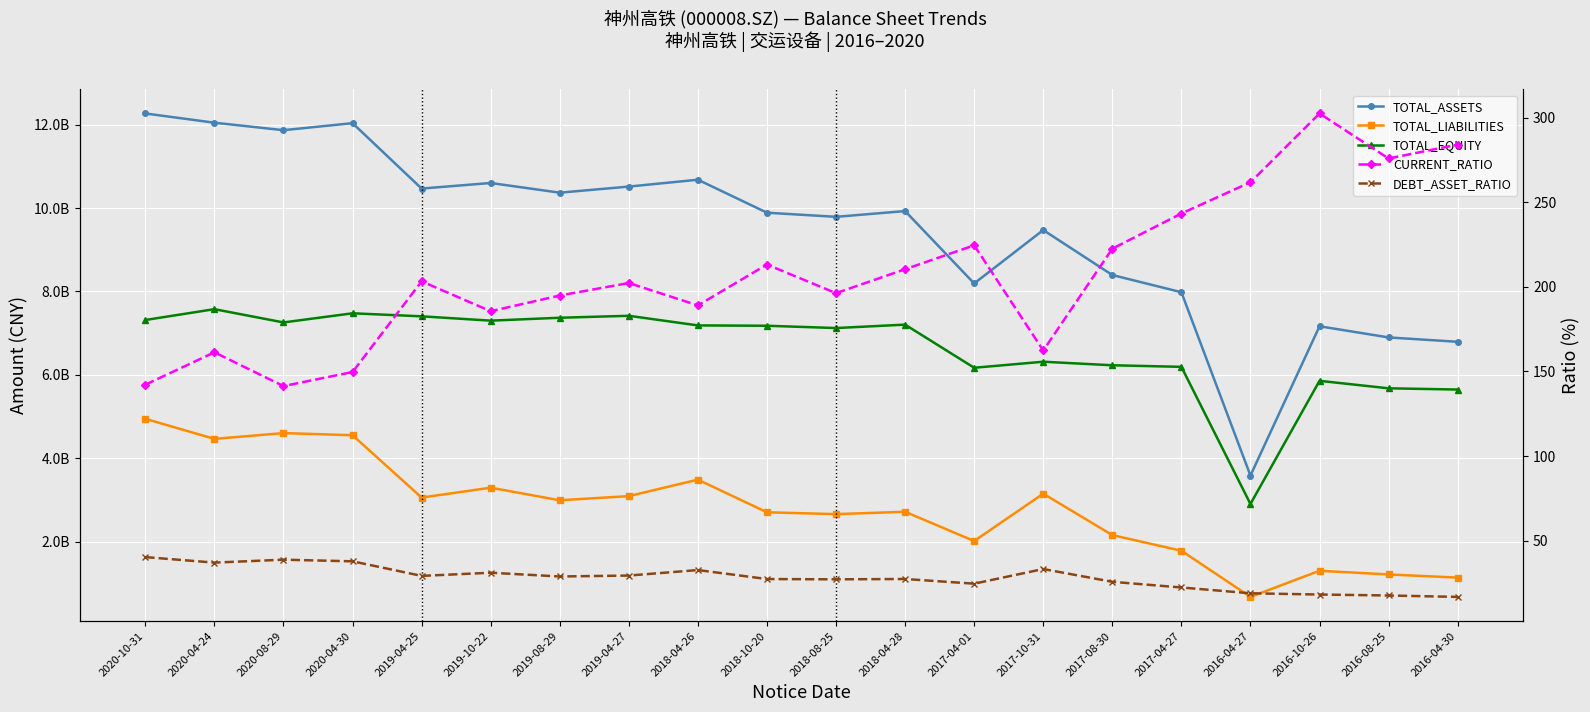

How many lines are shown in the chart?

5